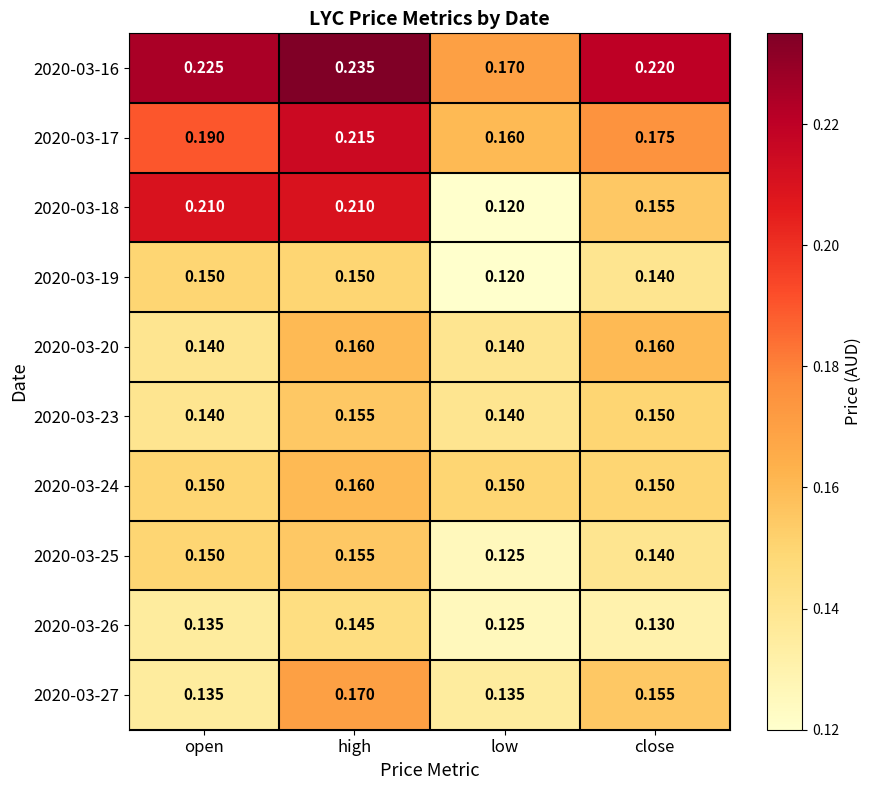

Which series has the largest total across all categories?

2020-03-16